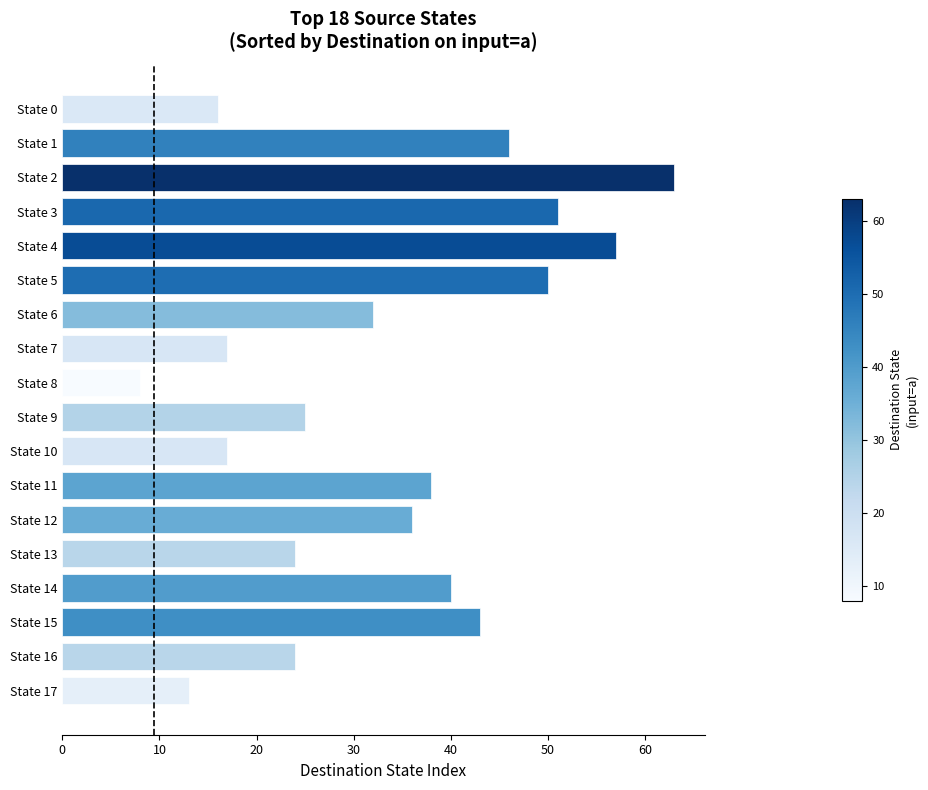

Reading top to bottom, what are all the values shown in this chart?

State 0=16	State 1=46	State 2=63	State 3=51	State 4=57	State 5=50	State 6=32	State 7=17	State 8=8	State 9=25	State 10=17	State 11=38	State 12=36	State 13=24	State 14=40	State 15=43	State 16=24	State 17=13